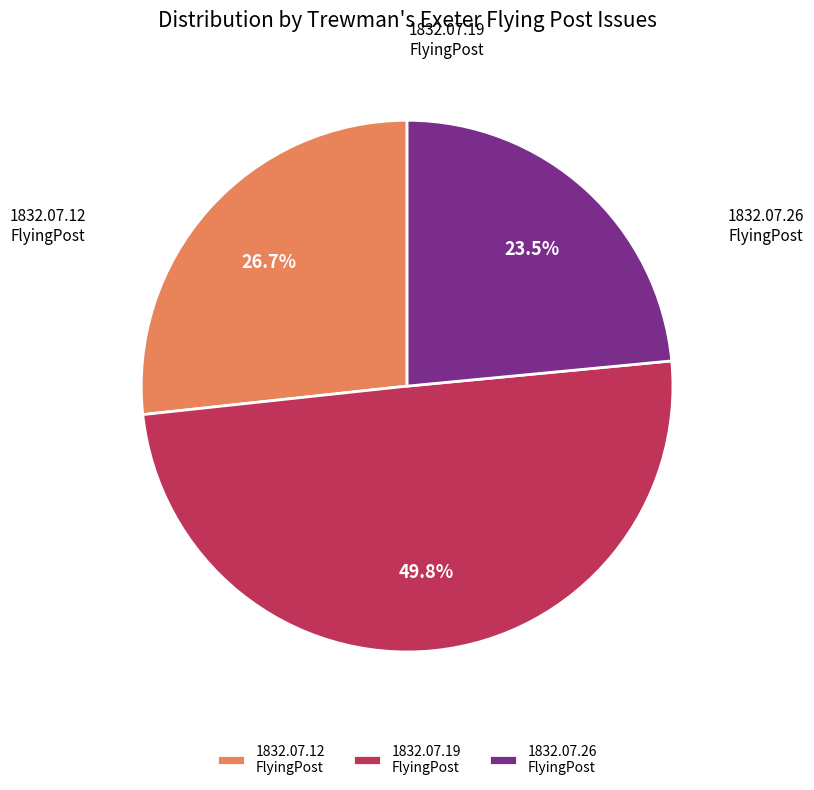

How much of the chart is everything except 1832.07.26 FlyingPost?

76.5%